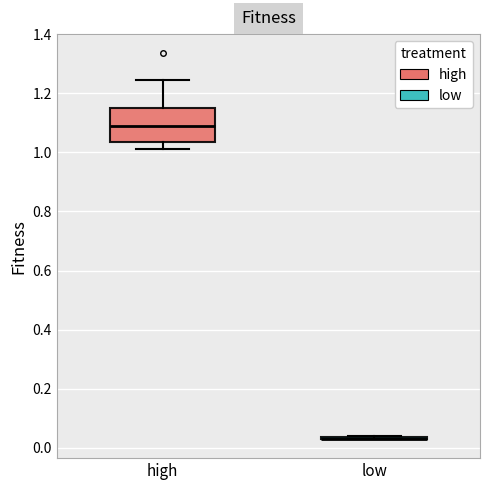

Which box is the tallest, from its lower edge to its upper edge?

high